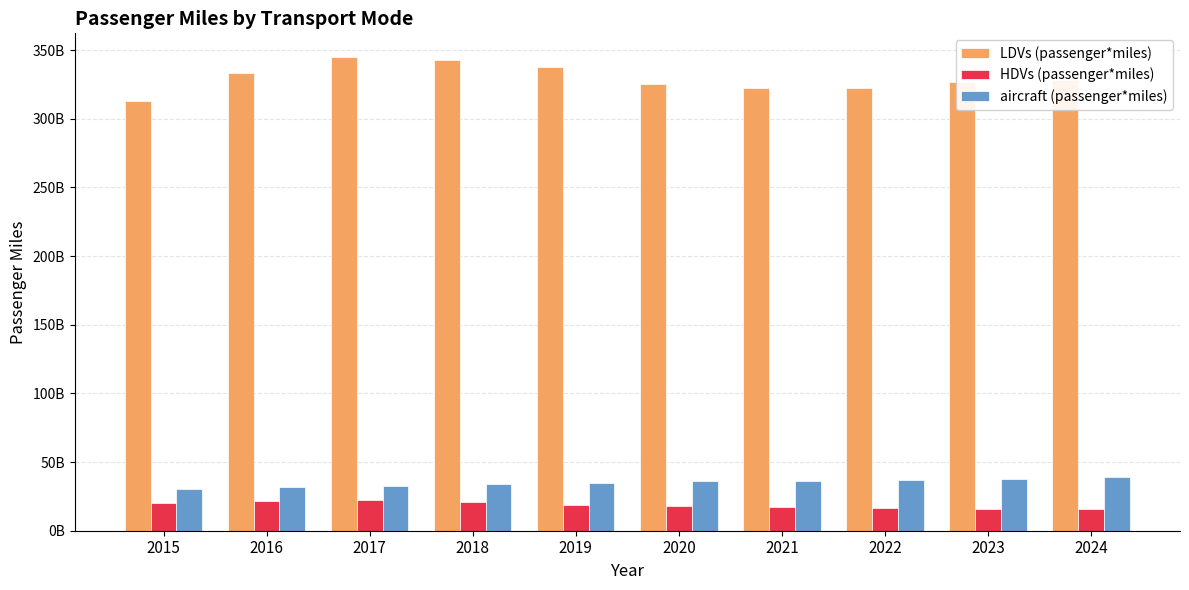

What is the difference between the maximum and minimum values in the HDVs (passenger*miles) series?

6281748148.0